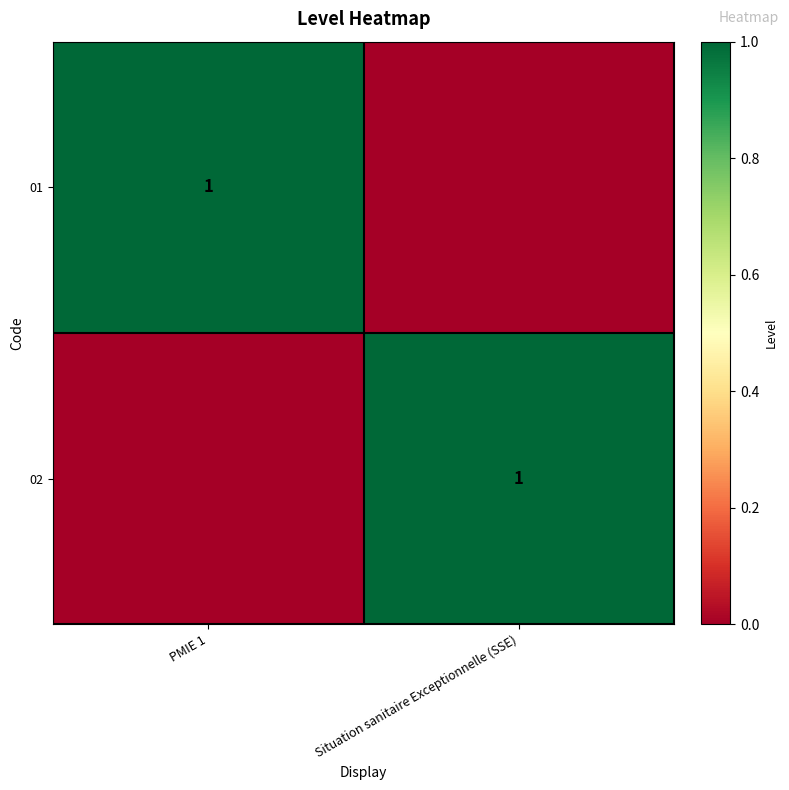

True or false: 01 has a value of 2 at PMIE 1.

False